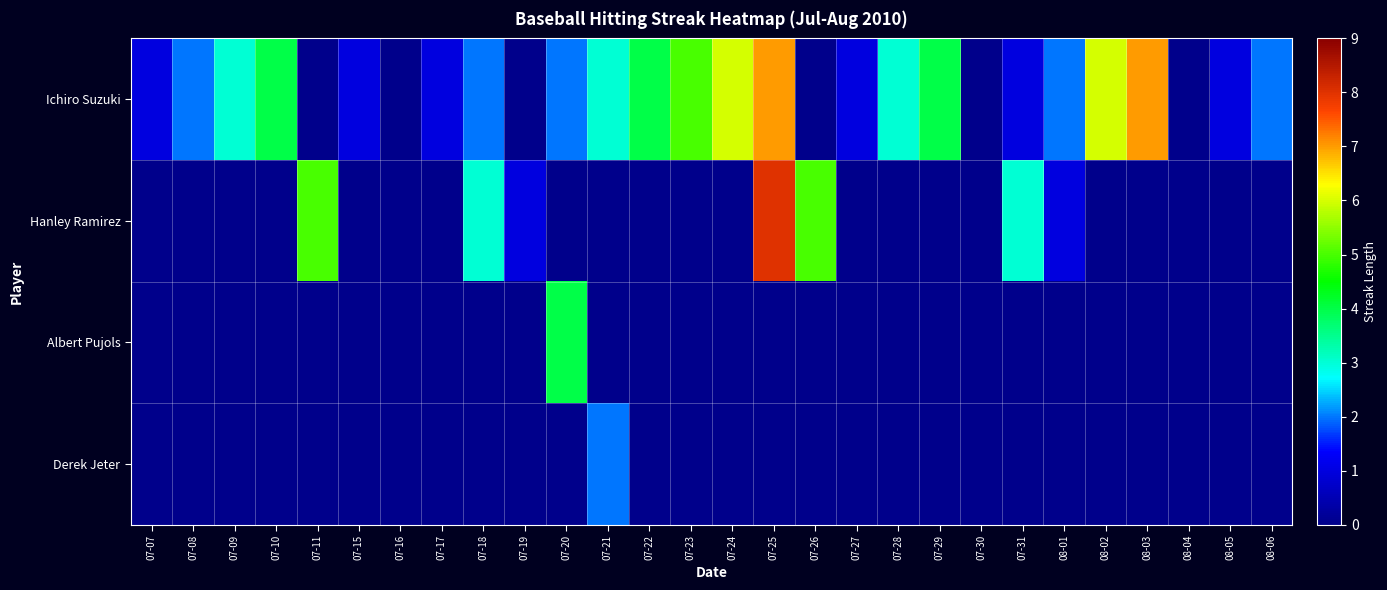

What is the total value across all series at 07-23?

5